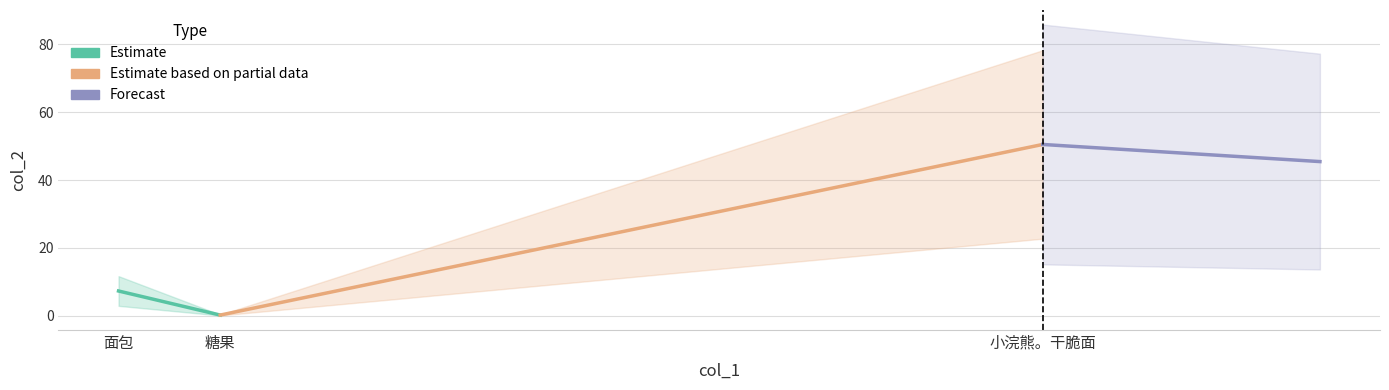

What is the difference between the maximum and minimum values in the Estimate based on partial data series?

50.3